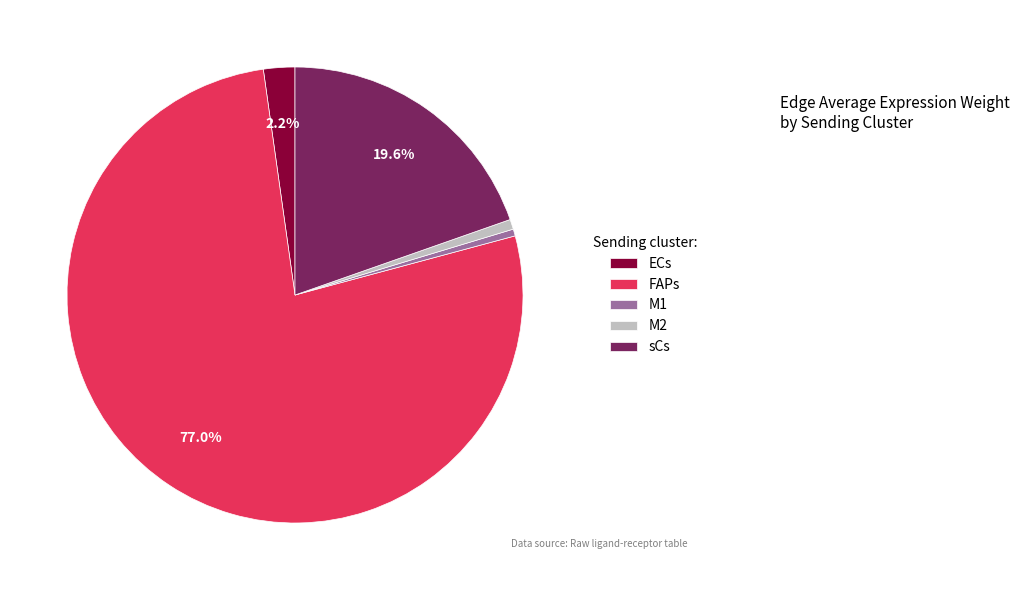

Which has a higher value, sCs or M1?

sCs